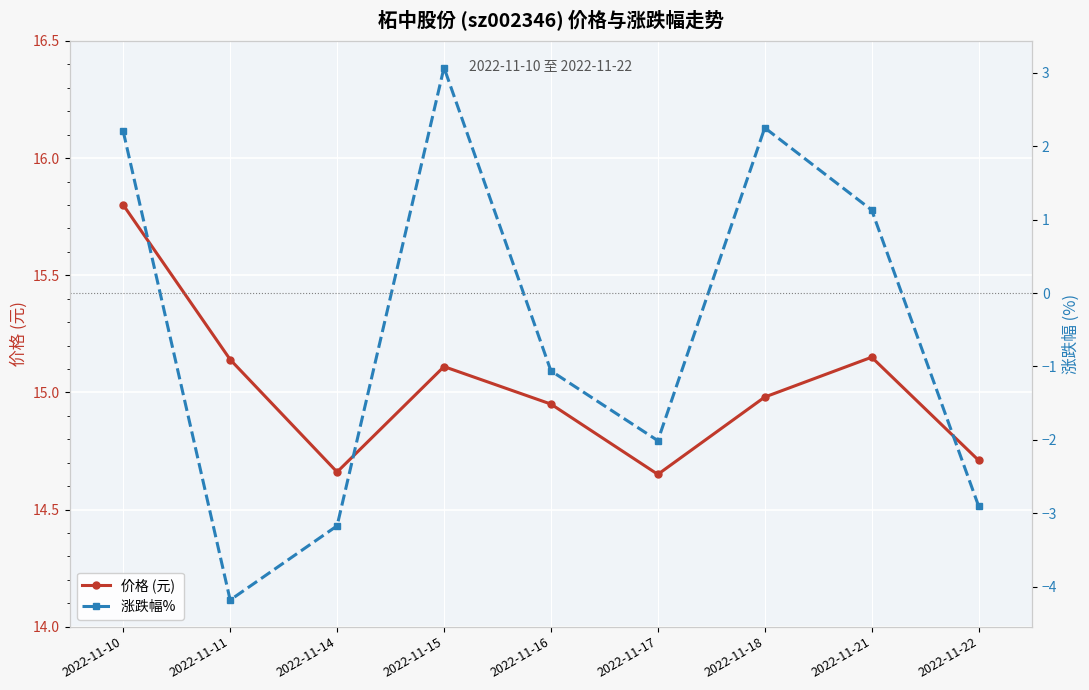

Reading left to right, transcribe all the data shown in this chart.

价格 (元): 2022-11-10=15.8	2022-11-11=15.1	2022-11-14=14.7	2022-11-15=15.1	2022-11-16=14.9	2022-11-17=14.7	2022-11-18=15.0	2022-11-21=15.2	2022-11-22=14.7
涨跌幅% : 2022-11-10=2.2	2022-11-11=-4.2	2022-11-14=-3.2	2022-11-15=3.1	2022-11-16=-1.1	2022-11-17=-2.0	2022-11-18=2.2	2022-11-21=1.1	2022-11-22=-2.9